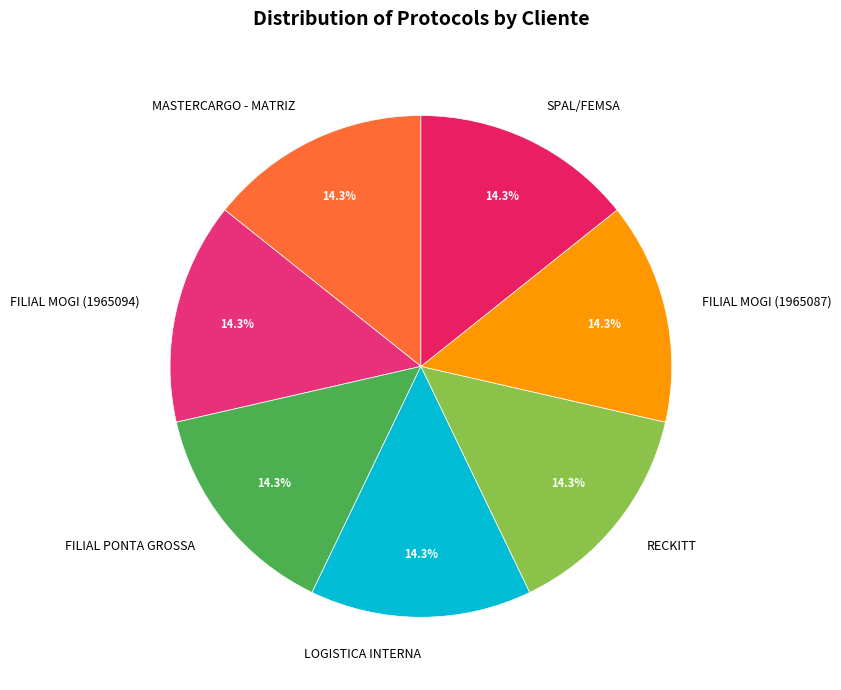

What percentage is the FILIAL MOGI (1965087) slice, to the nearest percent?

14%